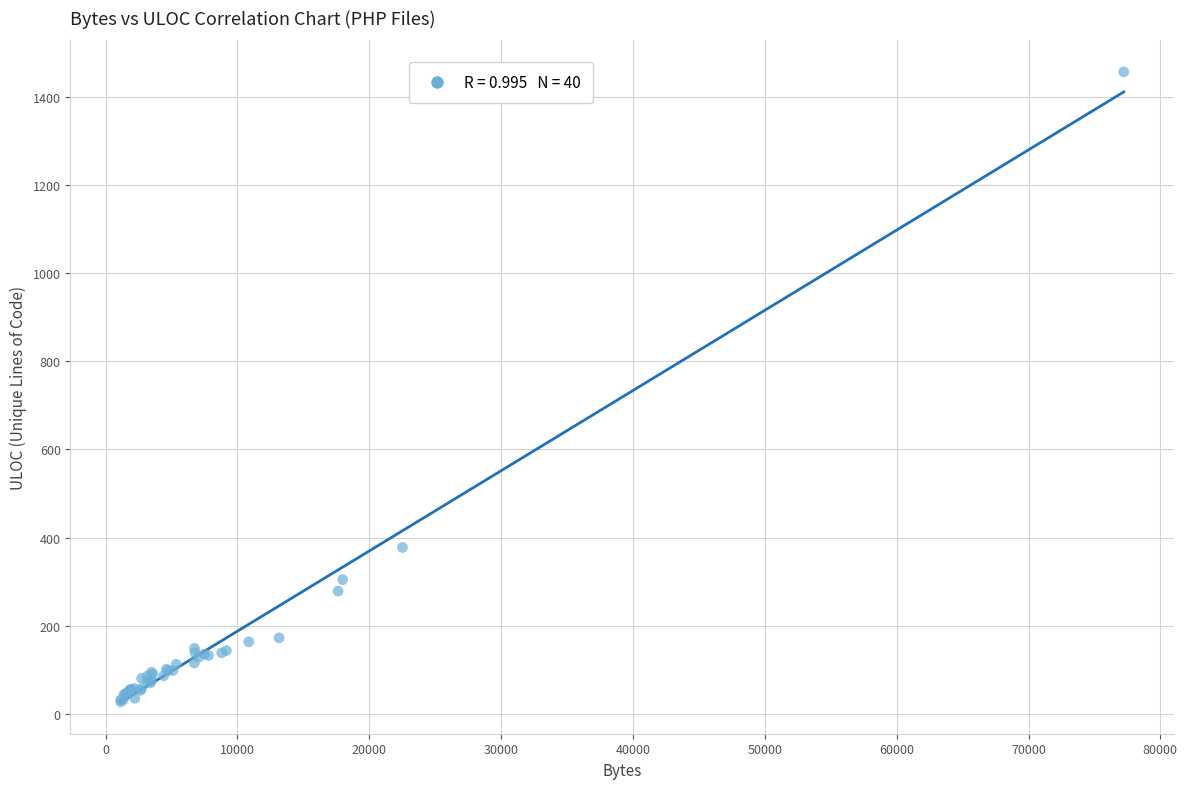

What Y value in the scatter plot is closest to 742?

378